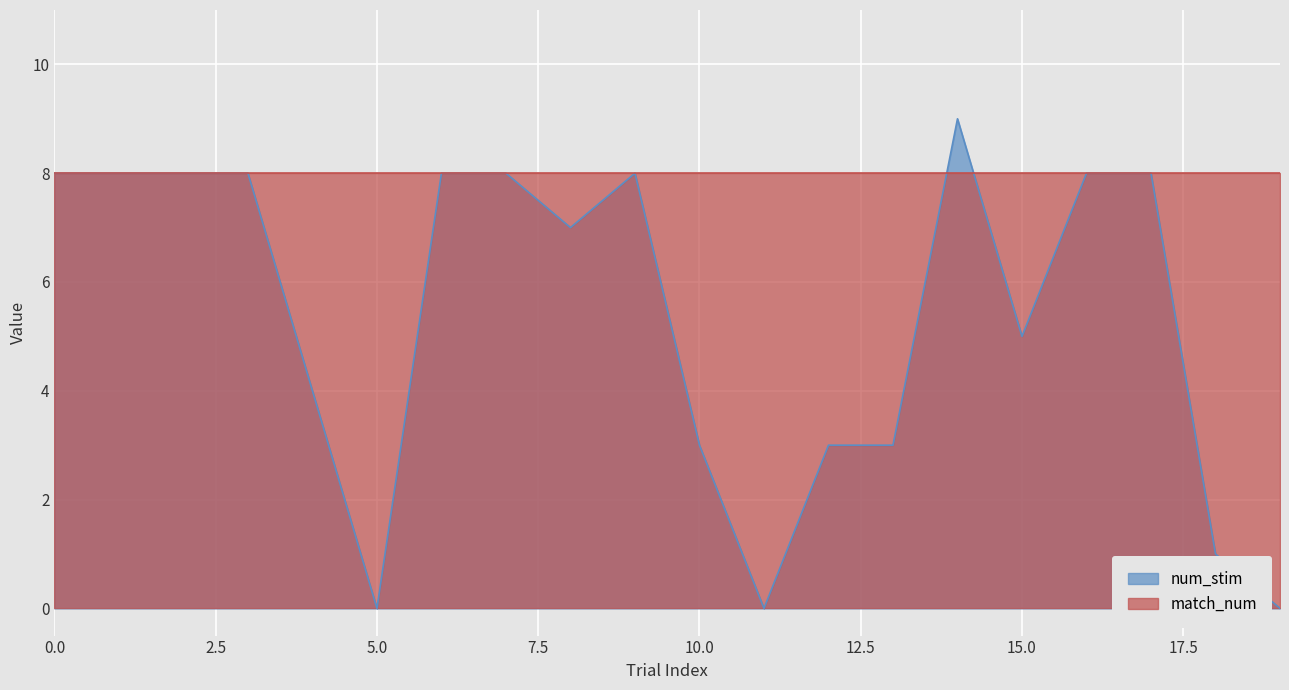

How many values in num_stim are above zero?

17